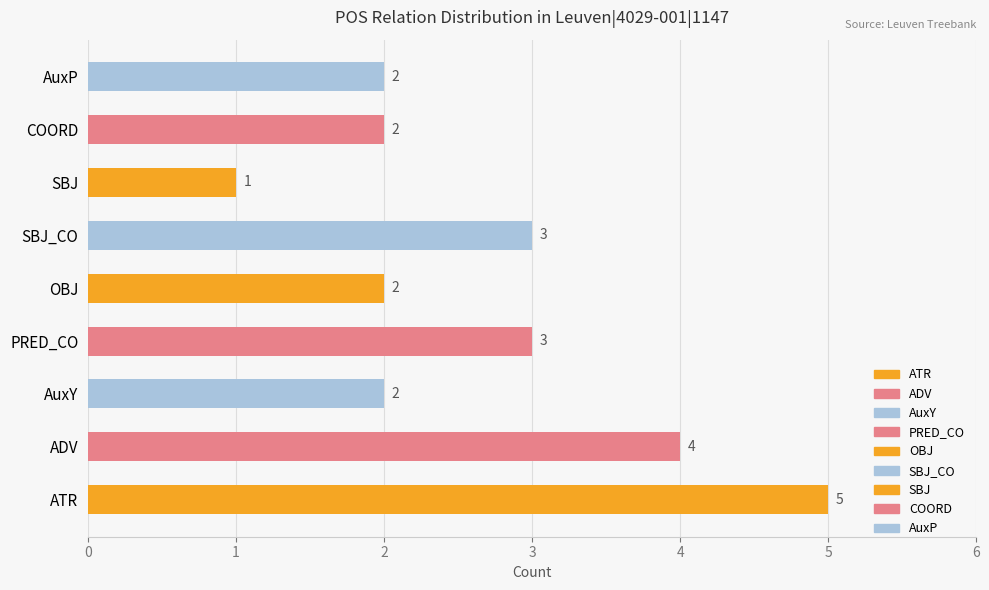

Between SBJ and ADV, which is larger?

ADV